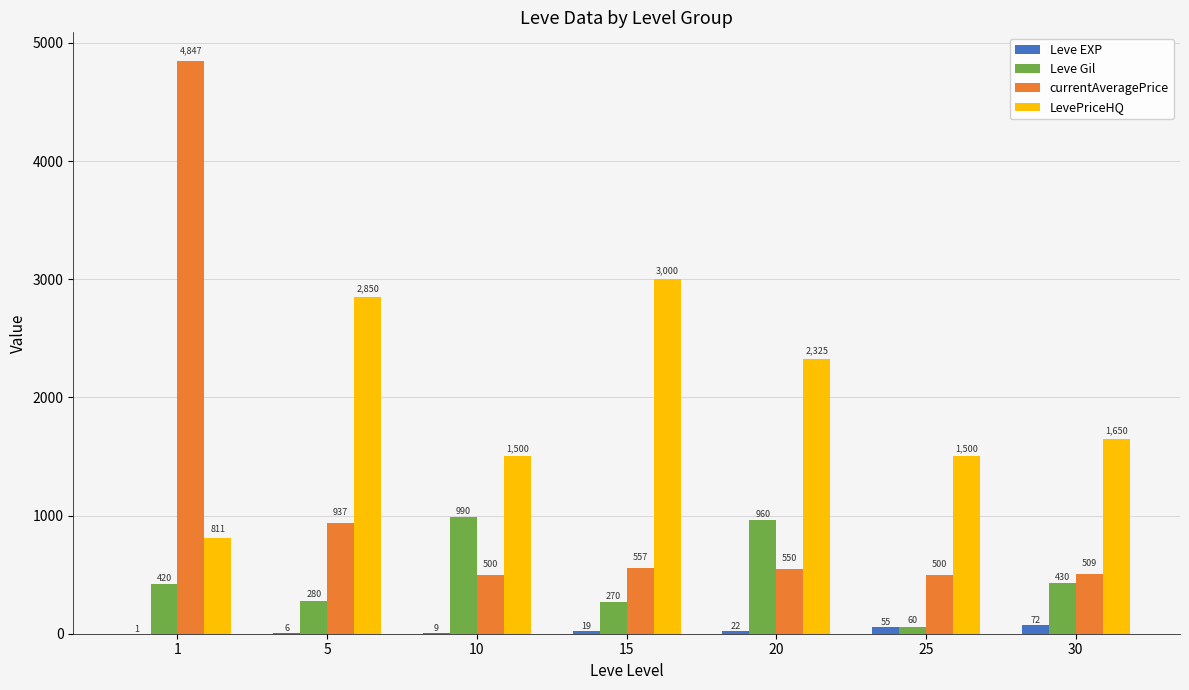

At which label is LevePriceHQ closest to 1905?

30